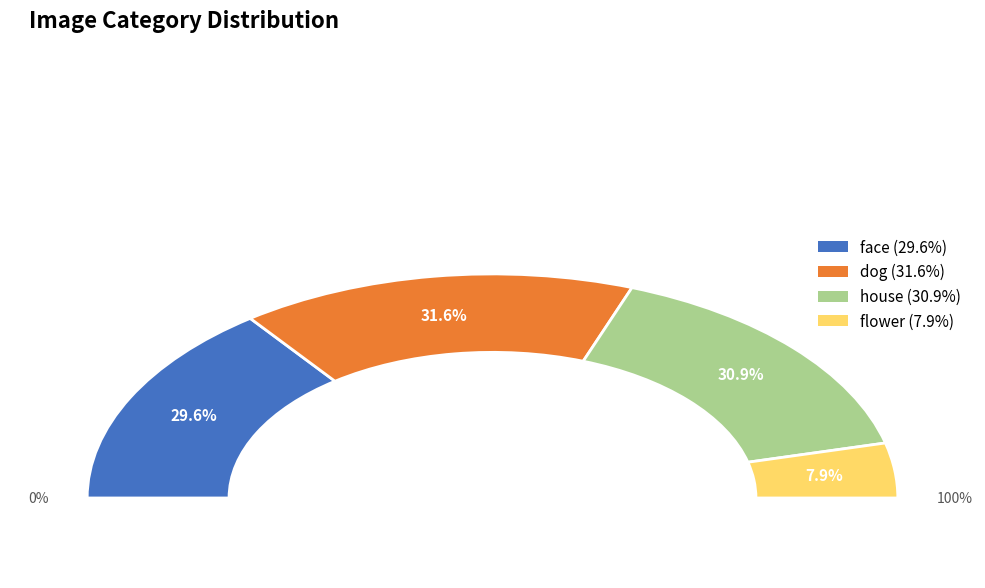

What percentage is the flower slice, to the nearest percent?

8%